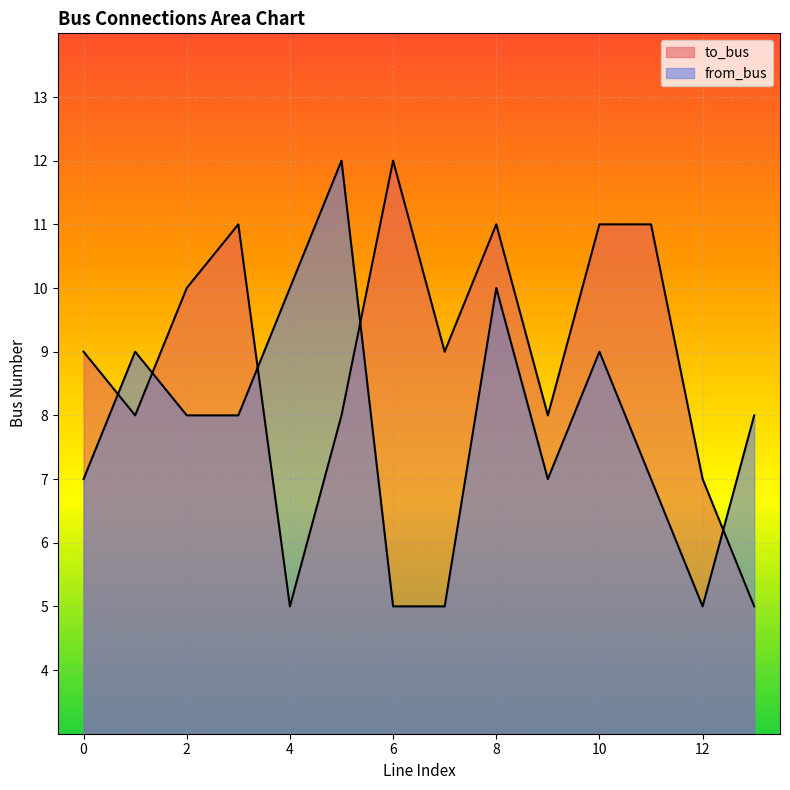

Where is from_bus nearest to the value 8?

2